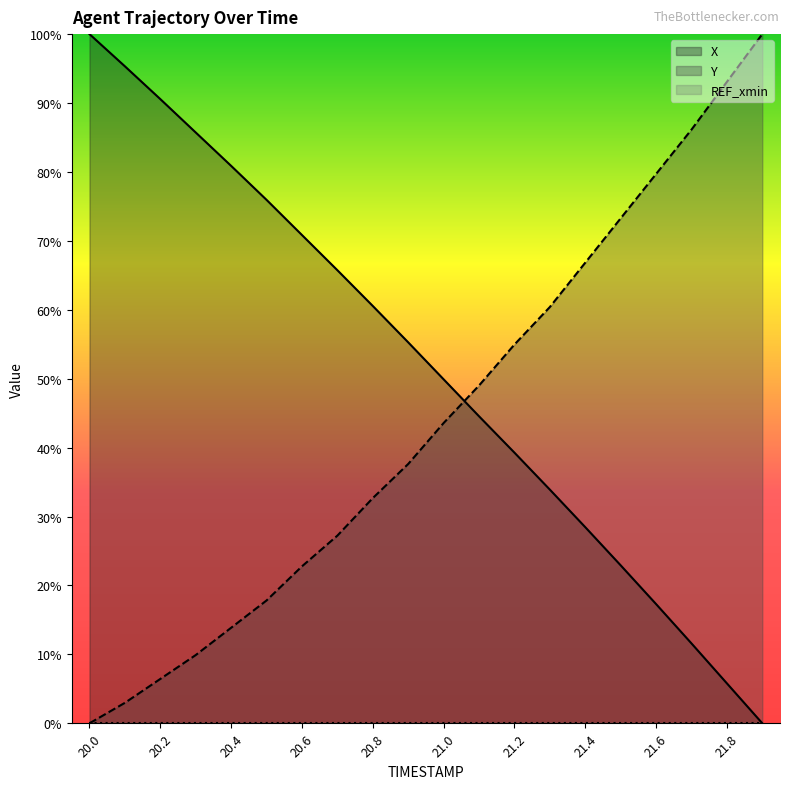

What is the label of the 4th point from the left?

20.3